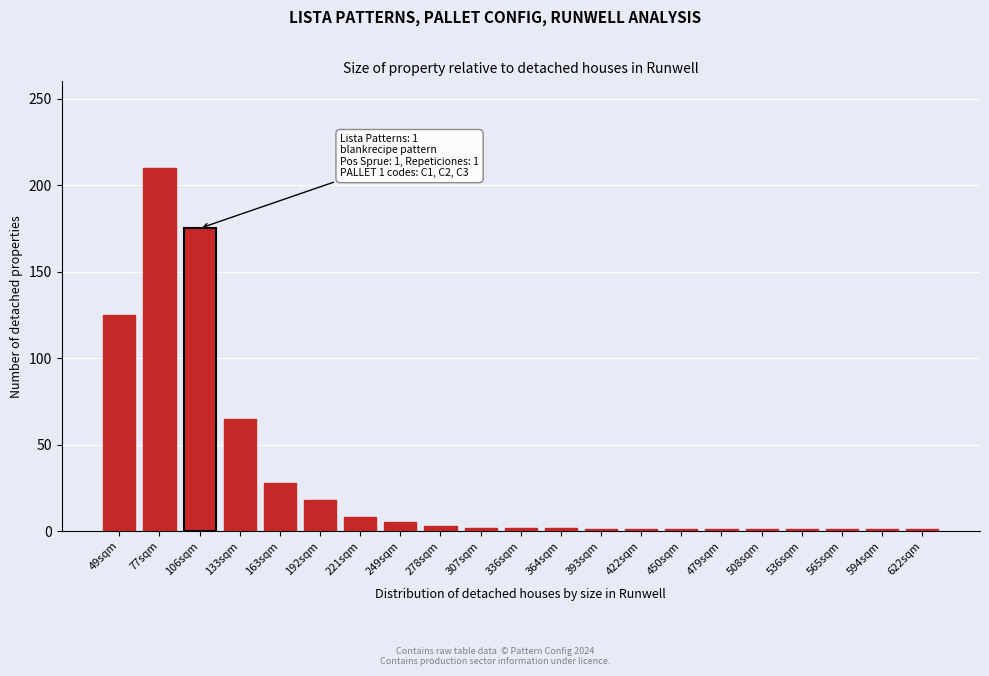

Is it true that the value at 106sqm is 175?

True